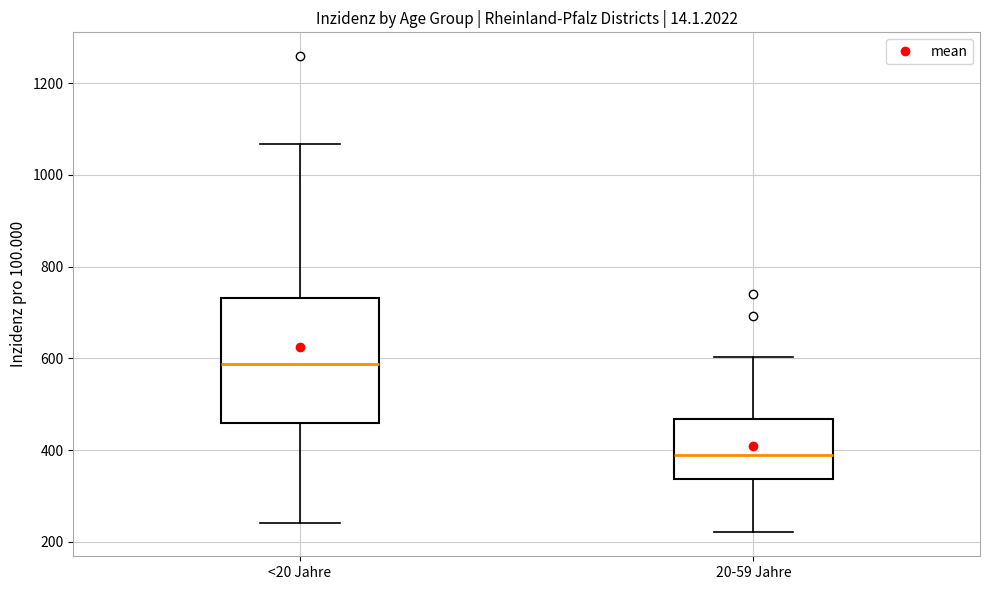

Where is the upper edge of the box for 20-59 Jahre on the y-axis? The values are not printed on the chart, so give them approximately, as read against the axis.

460